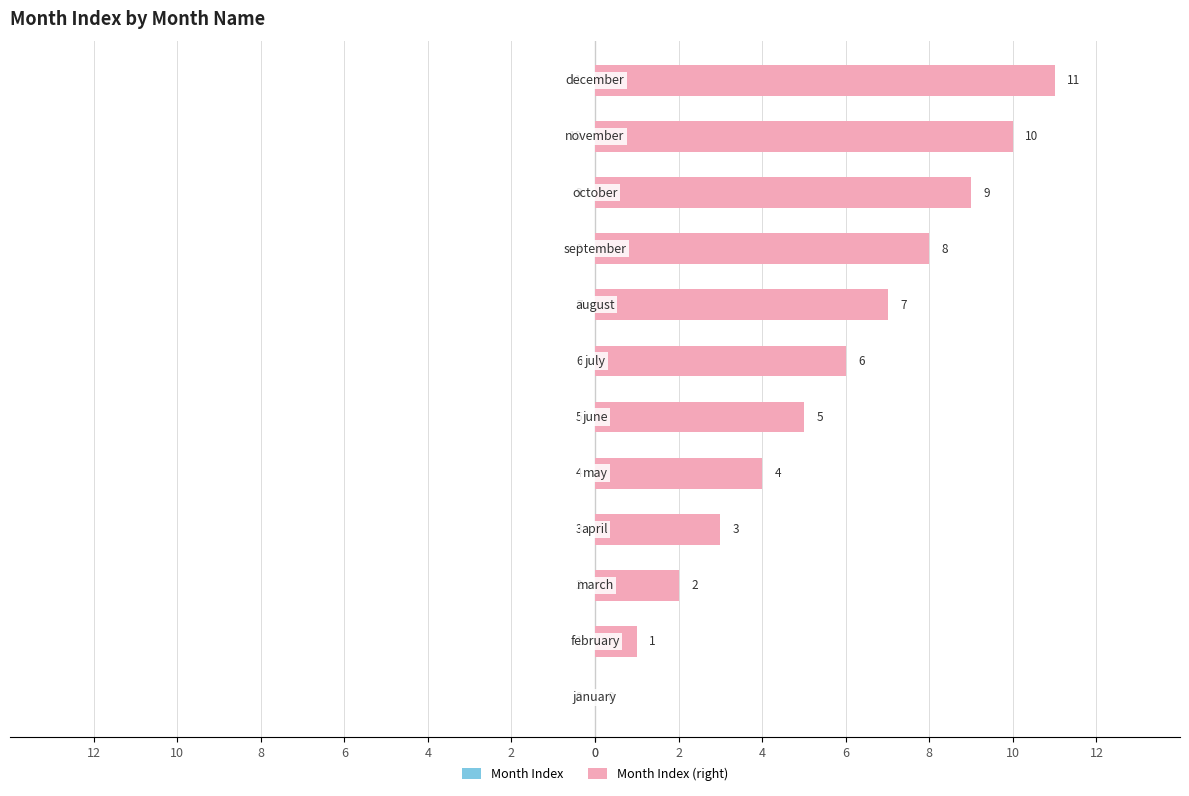

What is the difference between the maximum and minimum values in the Month Index (right) series?

11